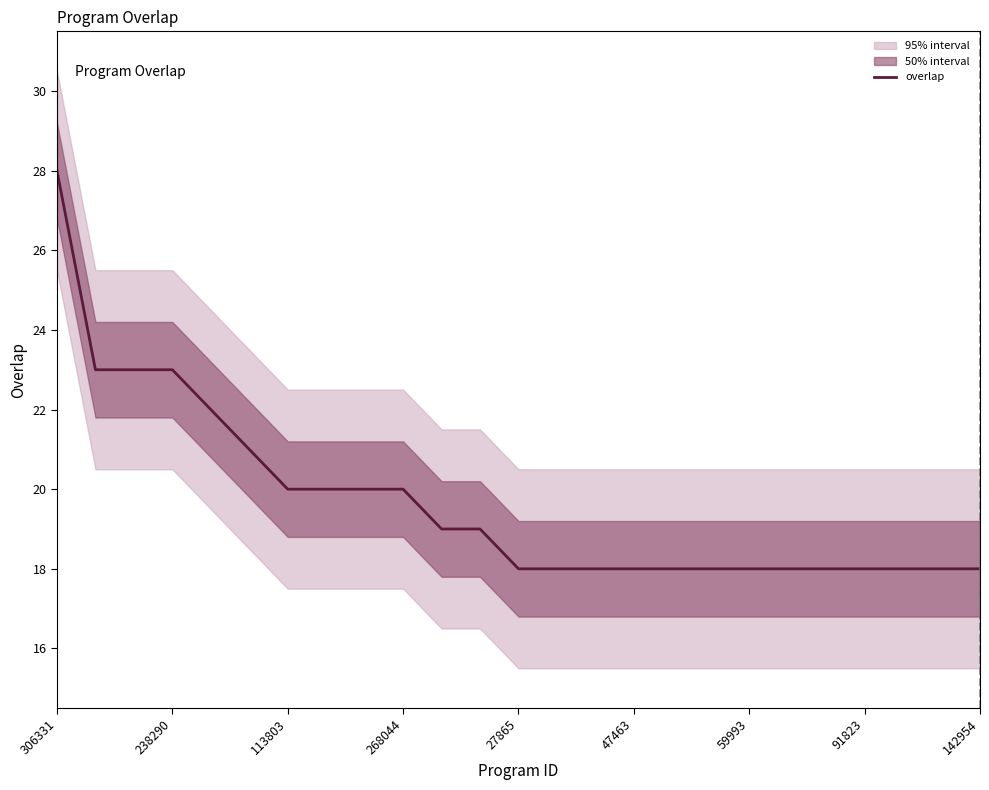

At which label does overlap reach its peak?

306331